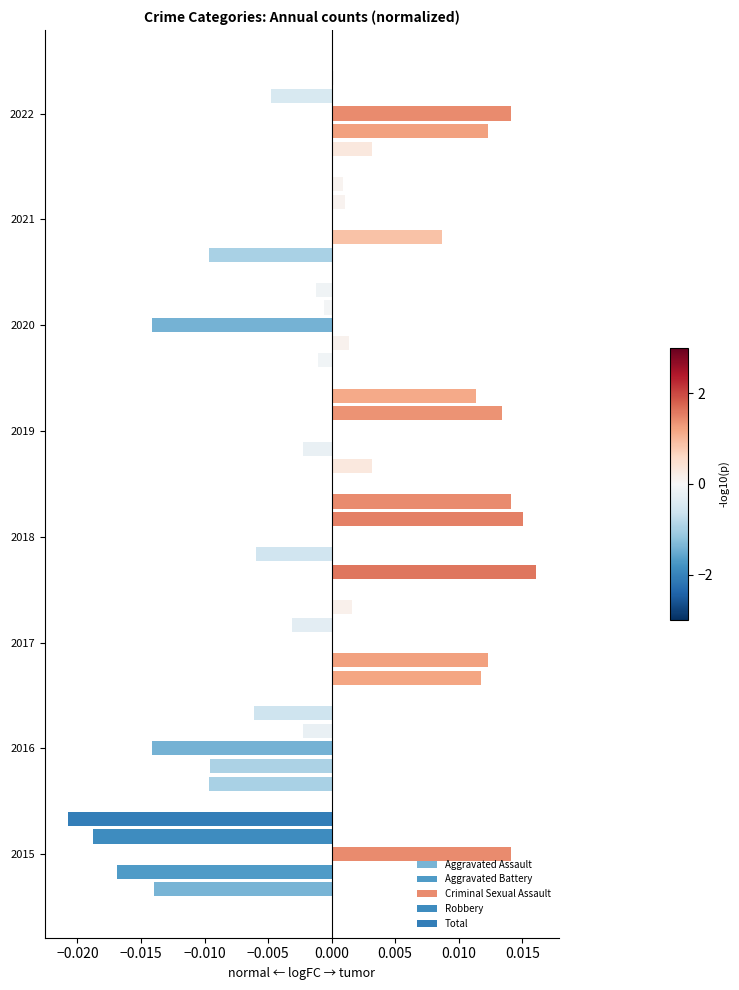

Count the number of categories in the chart.

8